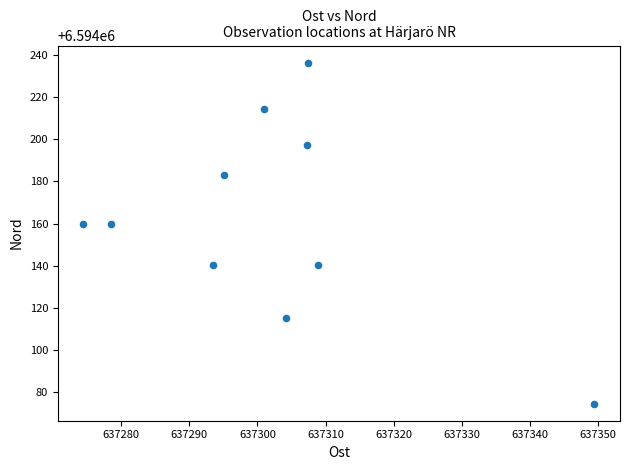

What is the average X value?

637302.0